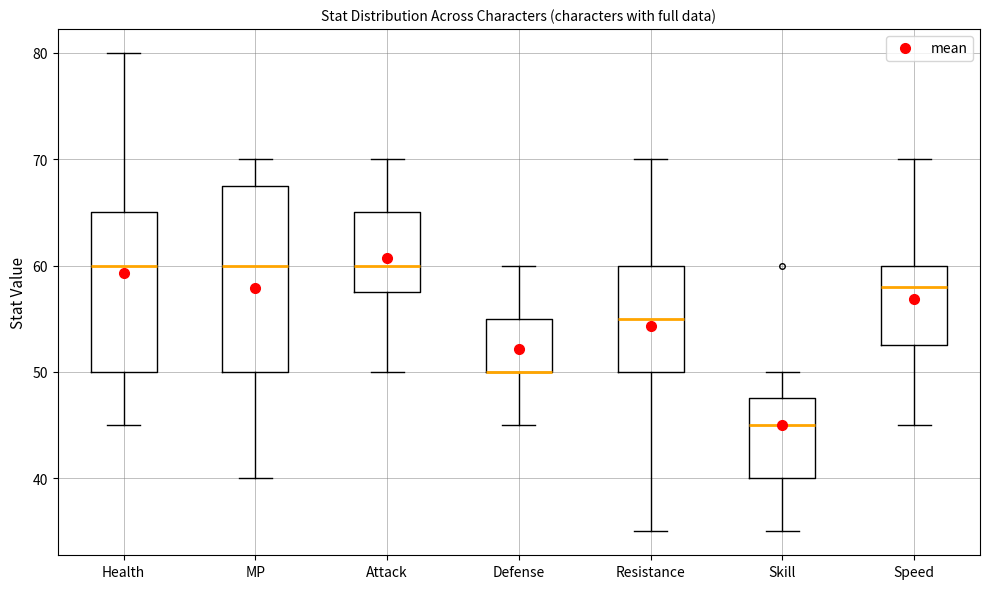

Reading left to right, read every box against the y-axis: the position of its median line, the range the box covers, and the ends of its whiskers. The values are not printed on the chart, so give them approximately, as read against the axis.

Health: median 60, box 50 to 65, whiskers 45 to 80
MP: median 60, box 50 to 68, whiskers 40 to 70
Attack: median 60, box 58 to 65, whiskers 50 to 70
Defense: median 50 (drawn on the box's lower edge), box 50 to 55, whiskers 45 to 60
Resistance: median 55, box 50 to 60, whiskers 35 to 70
Skill: median 45, box 40 to 48, whiskers 35 to 50
Speed: median 58, box 53 to 60, whiskers 45 to 70